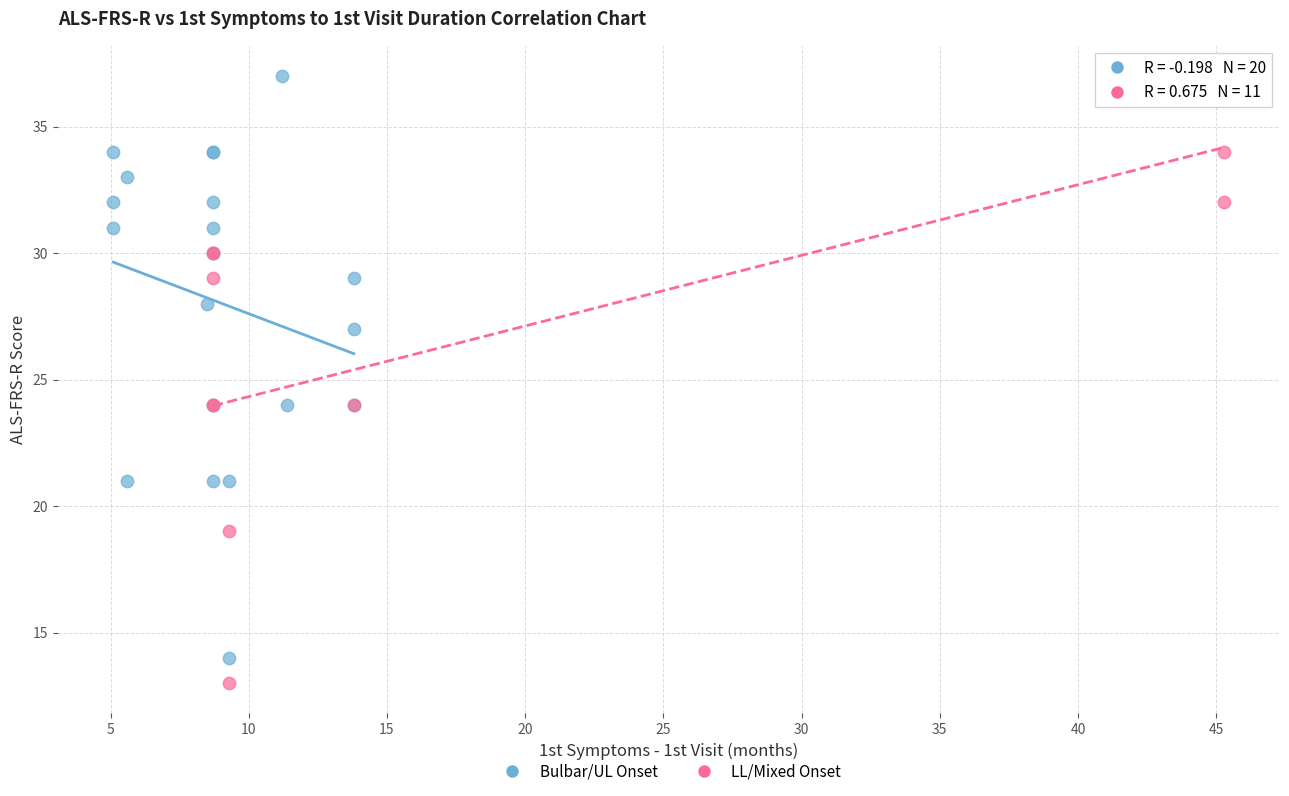

Which series contains the lowest Y value?

LL/Mixed Onset